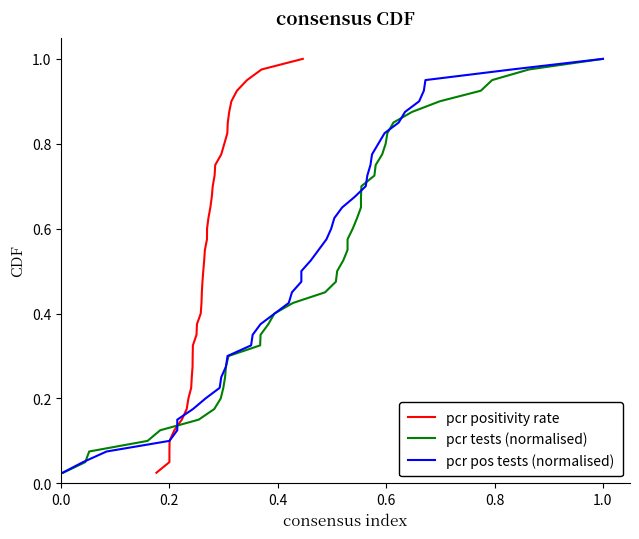

Is it true that pcr pos tests (normalised) equals 0.3 at 28?

False